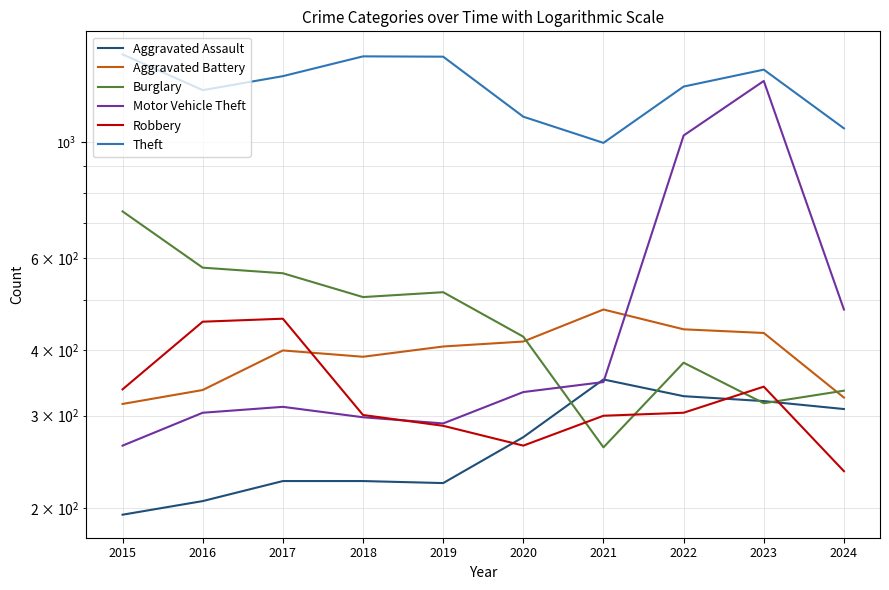

Which category has the highest value in the Aggravated Battery series?

2021